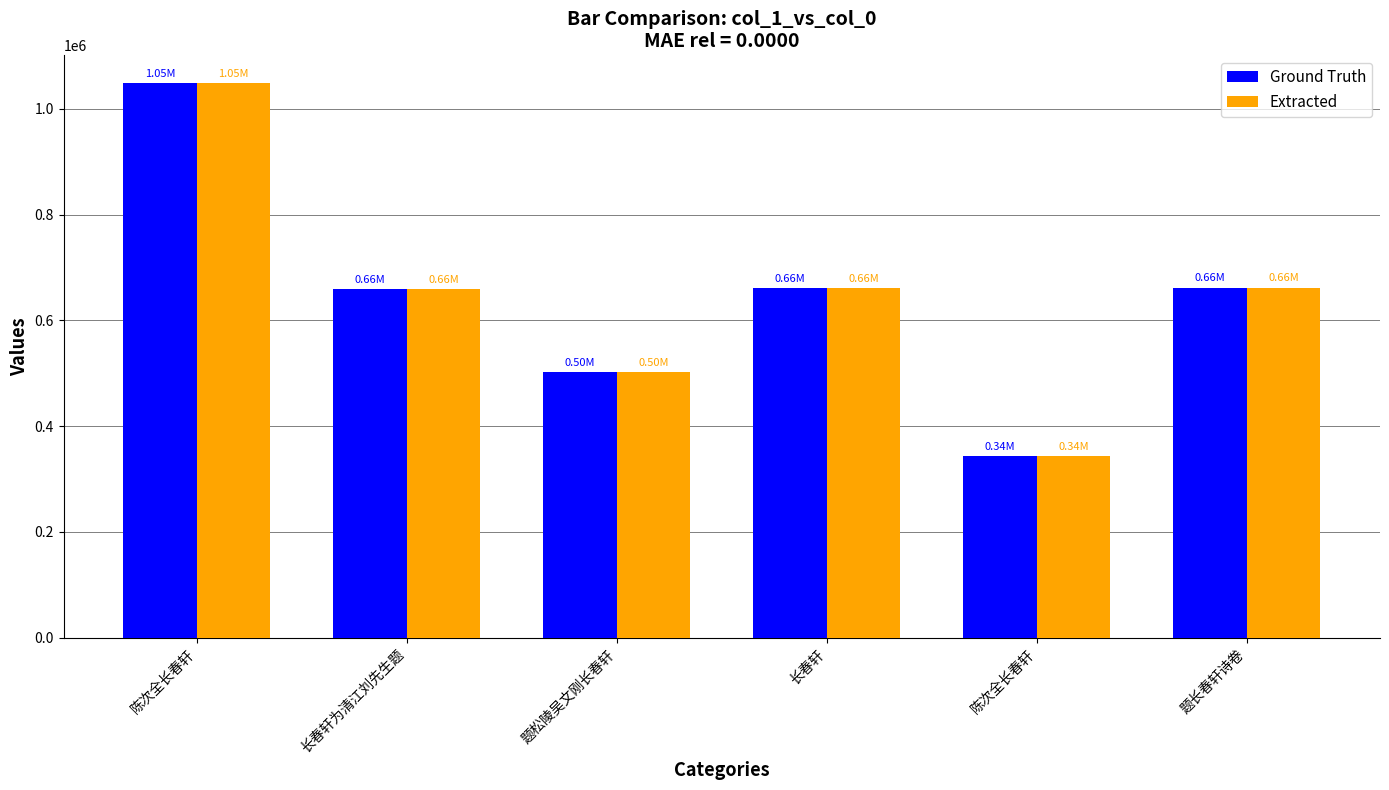

How many bars are there in total?

12